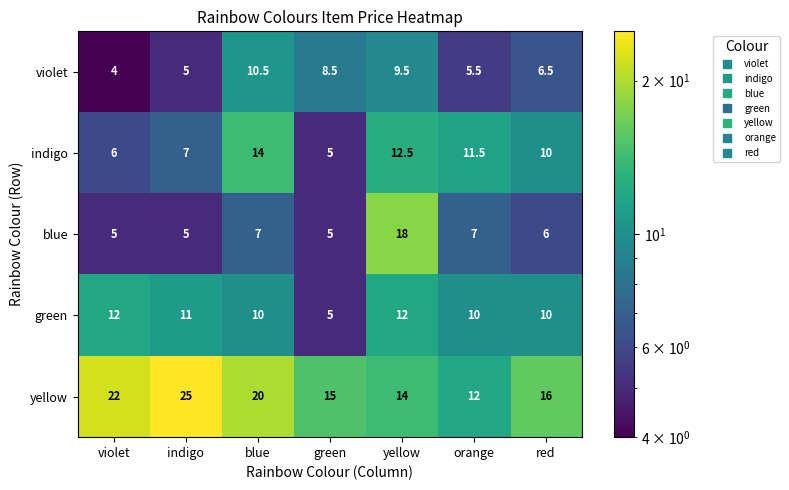

At how many categories does at least one series exceed 19?

3